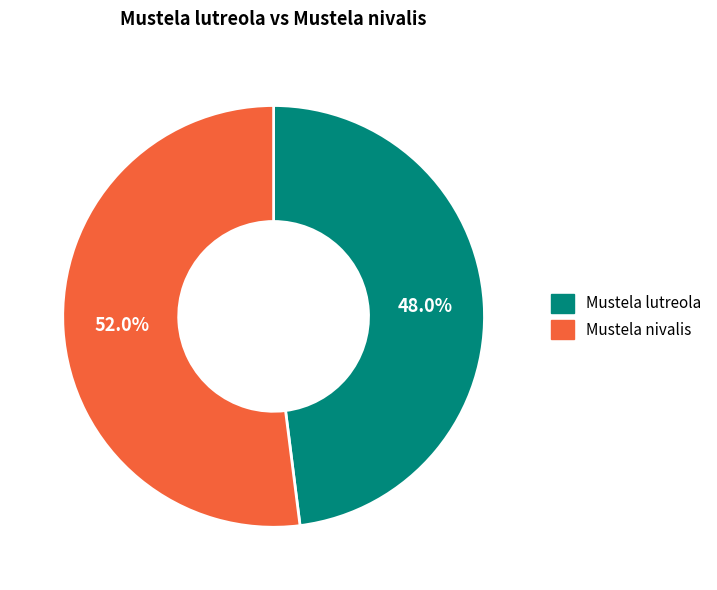

Which slice is the smallest?

Mustela lutreola